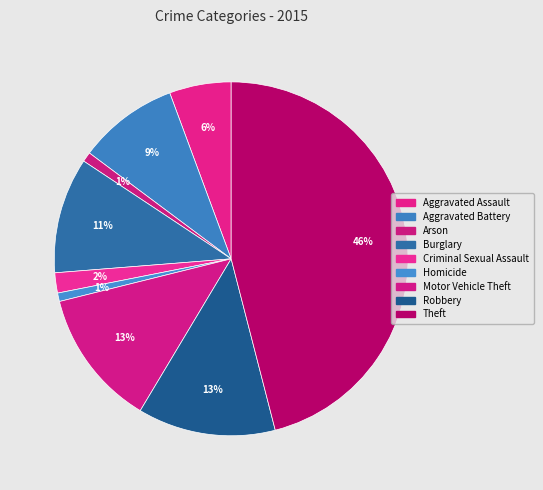

How many segments does this pie chart have?

9